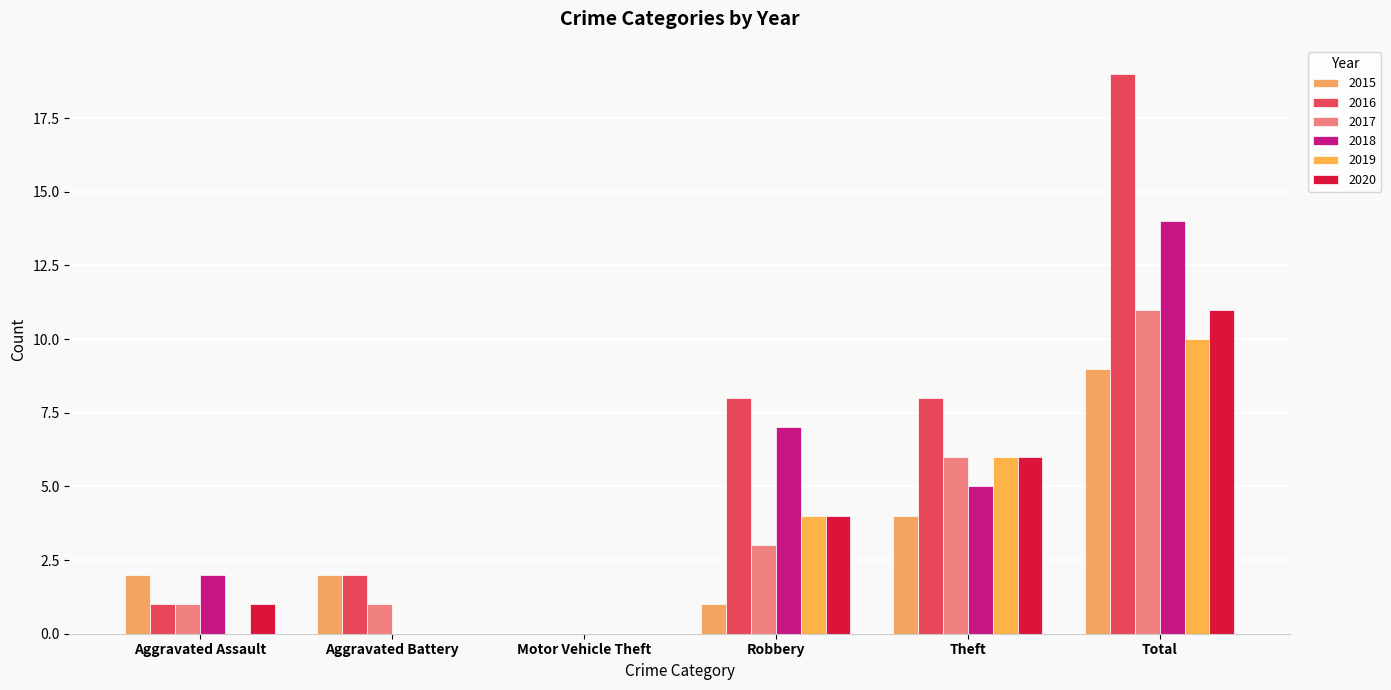

What is the sum of the 2015 values at Aggravated Battery and Total?

11